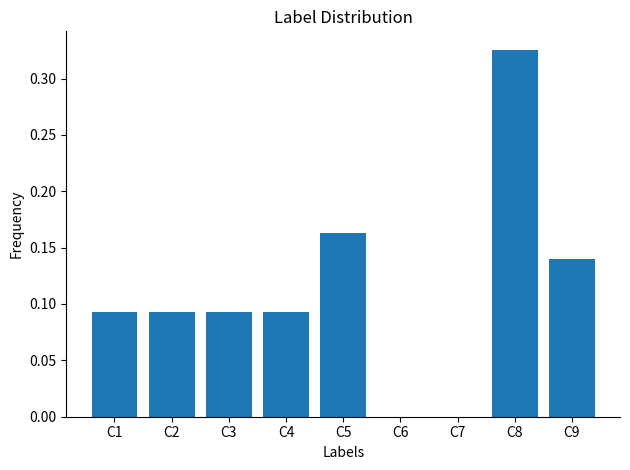

How many data points does each series have?

9